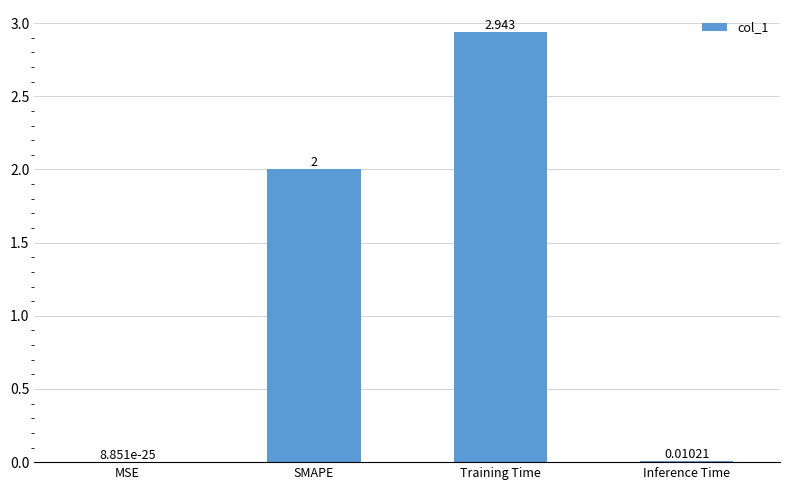

At which label is the value closest to 1?

Inference Time